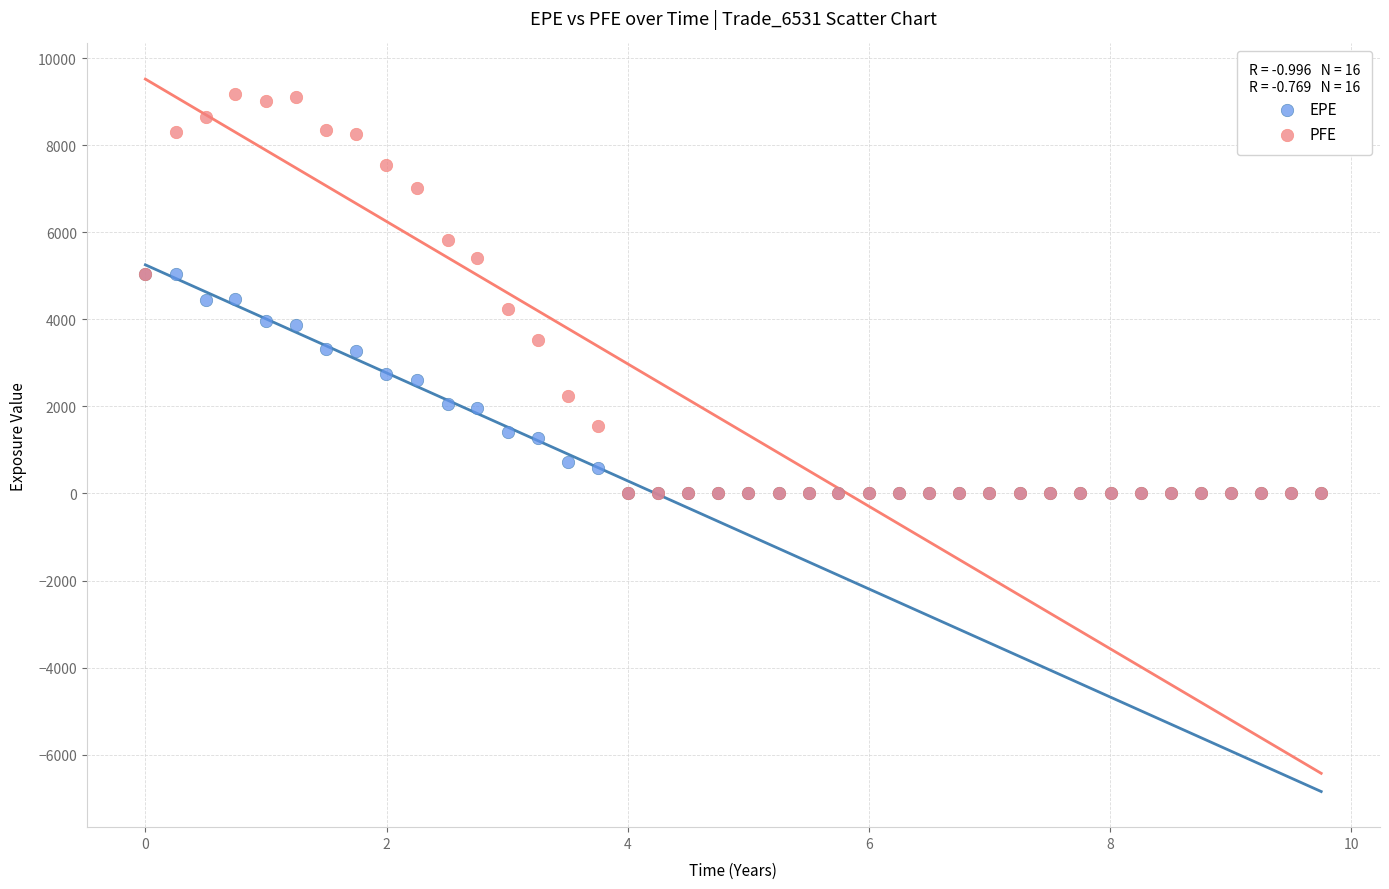

What are all the series names shown in the legend?

EPE, PFE